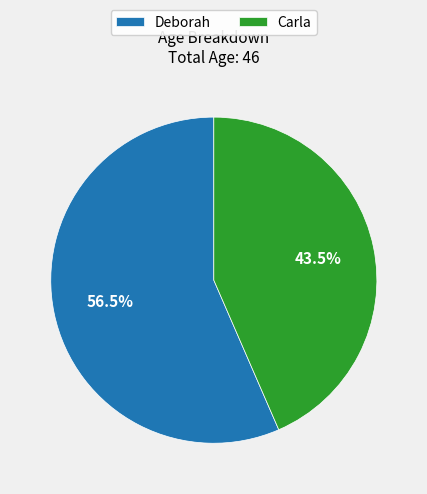

To the nearest percent, what is the difference between the largest and smallest slice percentages?

13%